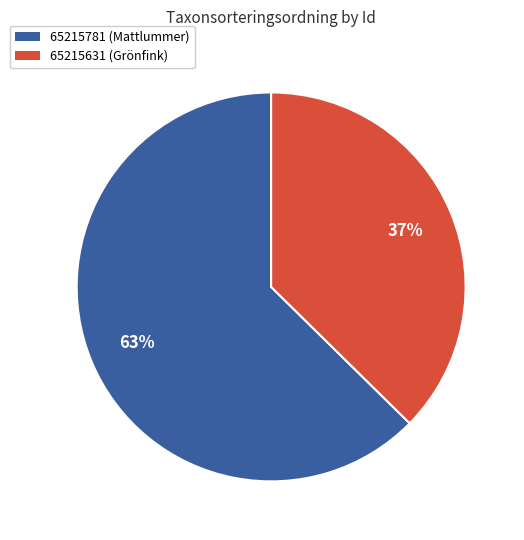

Rank the categories by value from lowest to highest.

65215631 (Grönfink), 65215781 (Mattlummer)